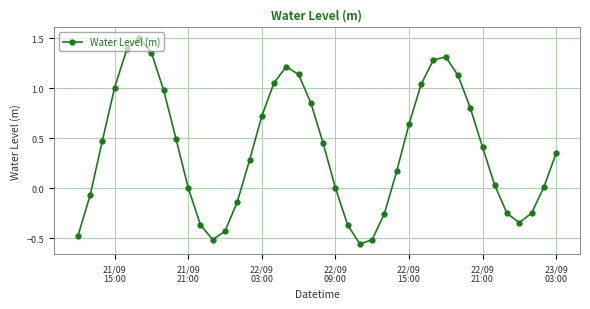

True or false: there are more than 0 points higher than both neighbors.

True